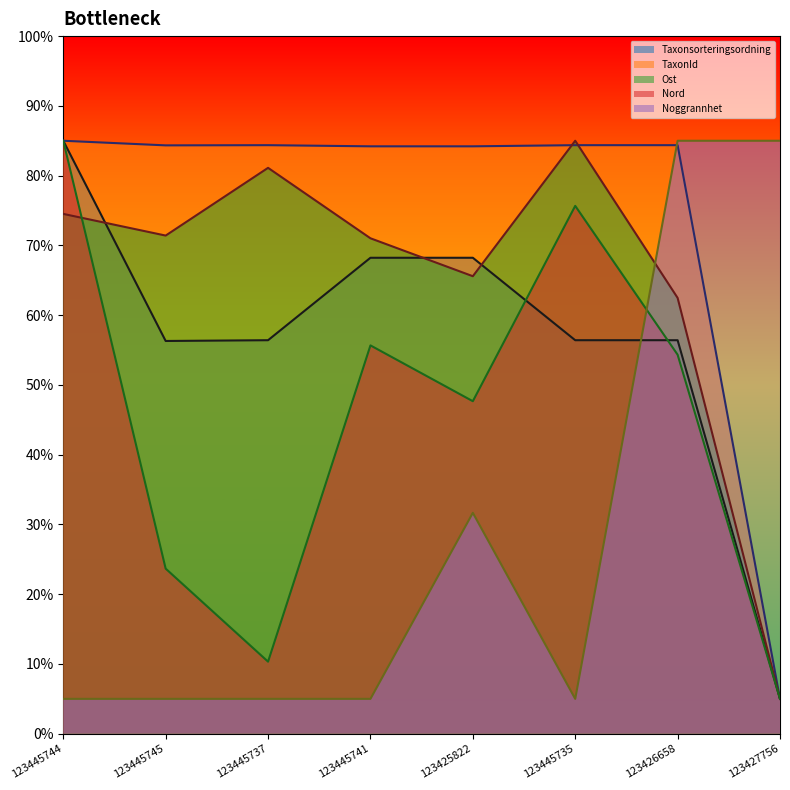

Where is Nord nearest to the value 45?

123425822